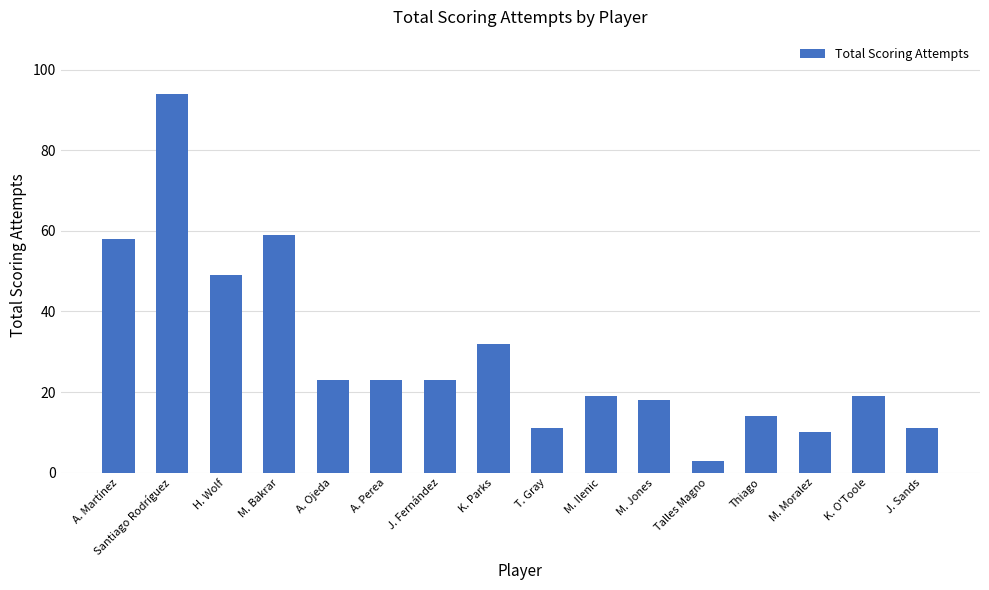

What is the sum of the values at K. O'Toole and Talles Magno?

22